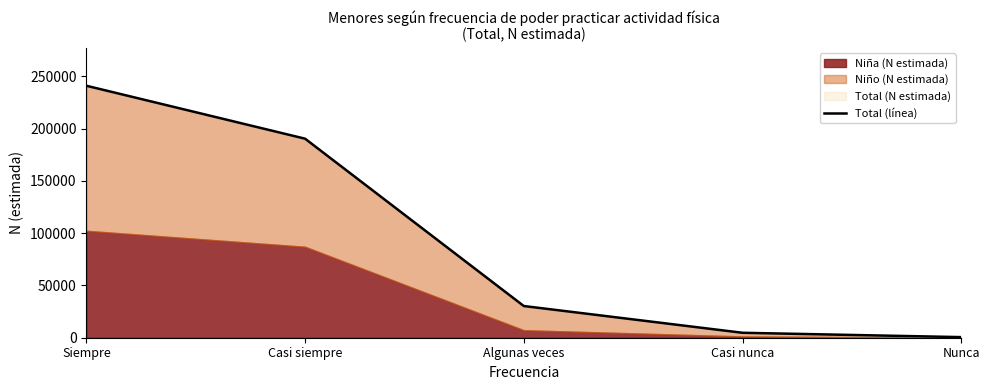

Read the value at Casi nunca, to the nearest 10.

4720